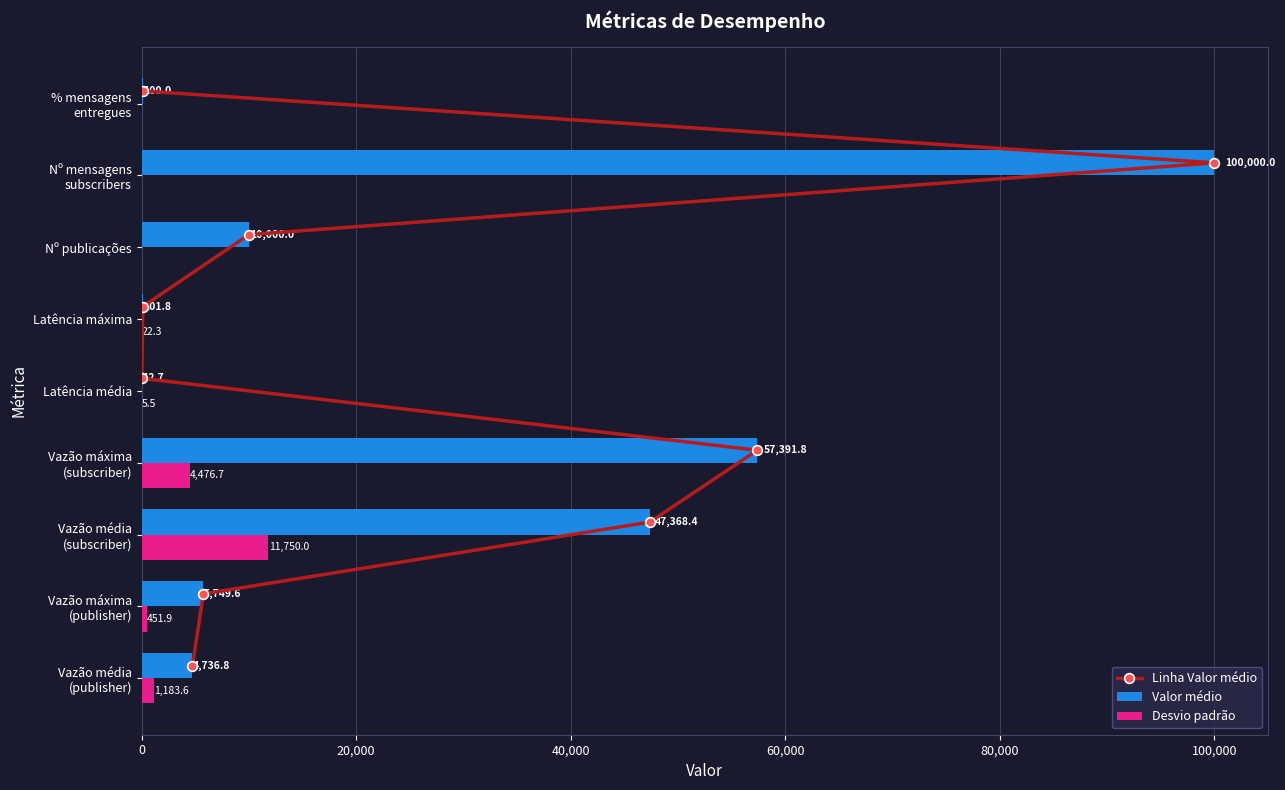

How many data points in Valor médio are above 5749?

5